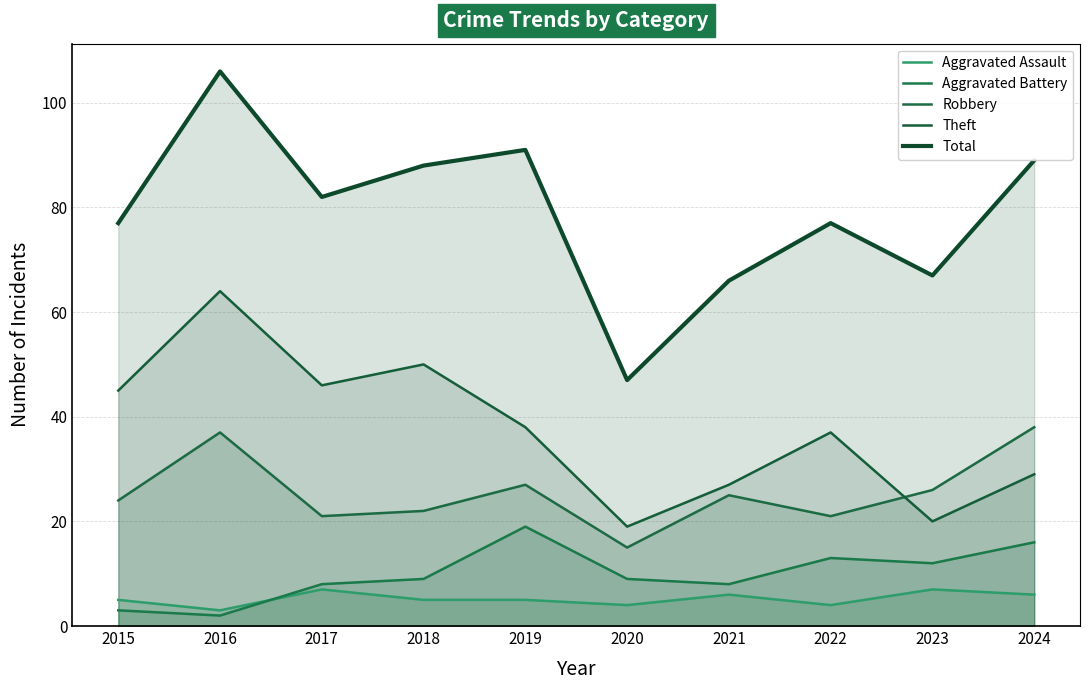

How many interior local valleys does the Aggravated Assault series have?

3